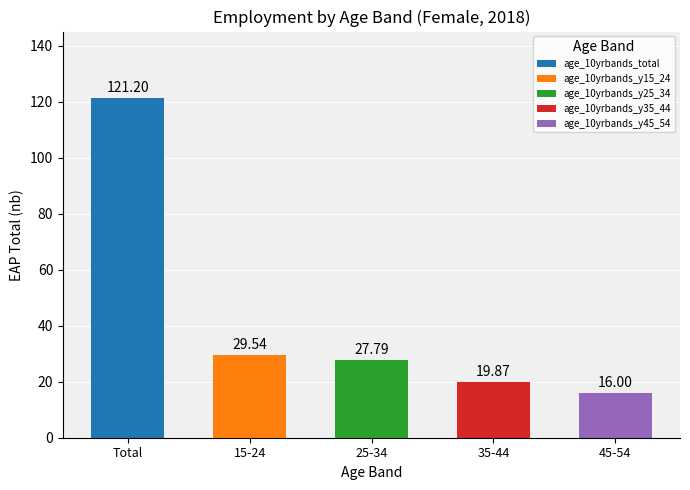

What is the difference between the values at age_10yrbands_y45_54 and age_10yrbands_y25_34?

11.8